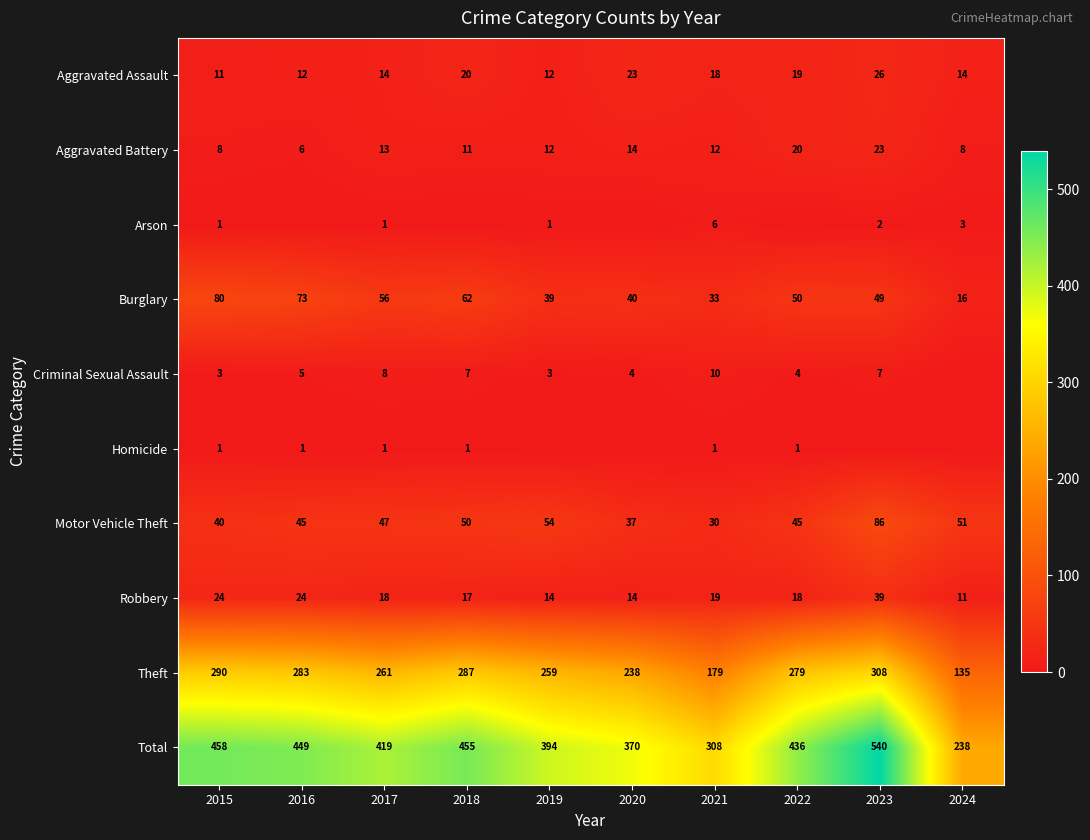

What is the difference between the highest and lowest values at 2017?

418